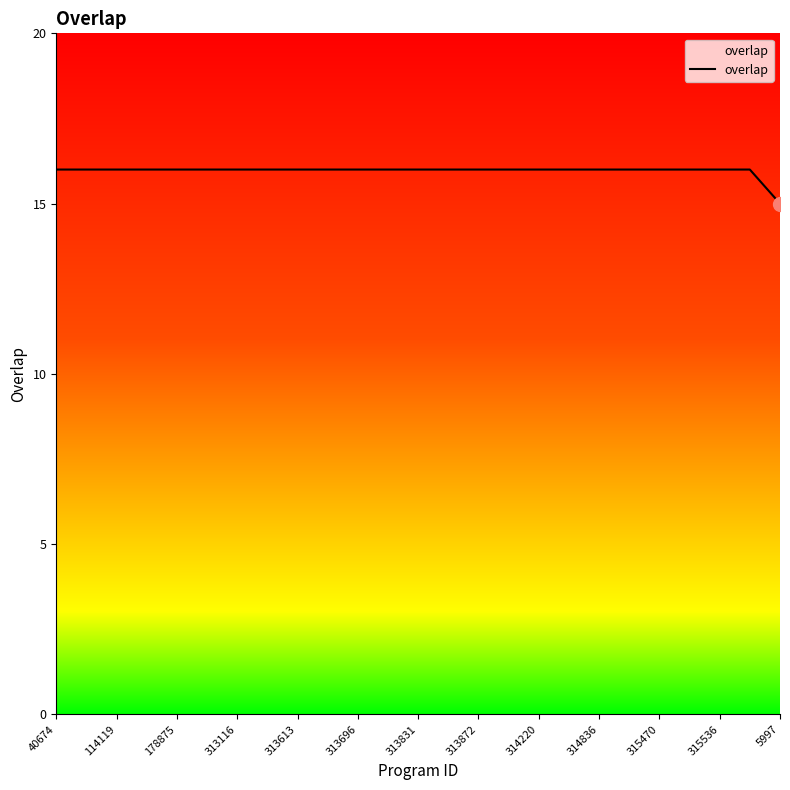

What is the sum of all values?

399